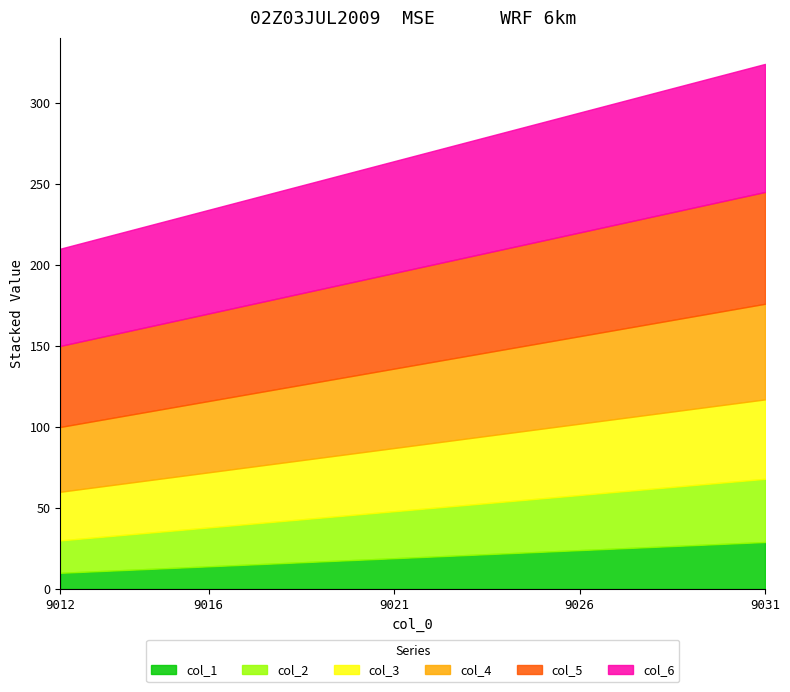

What is the maximum value for col_1?

29